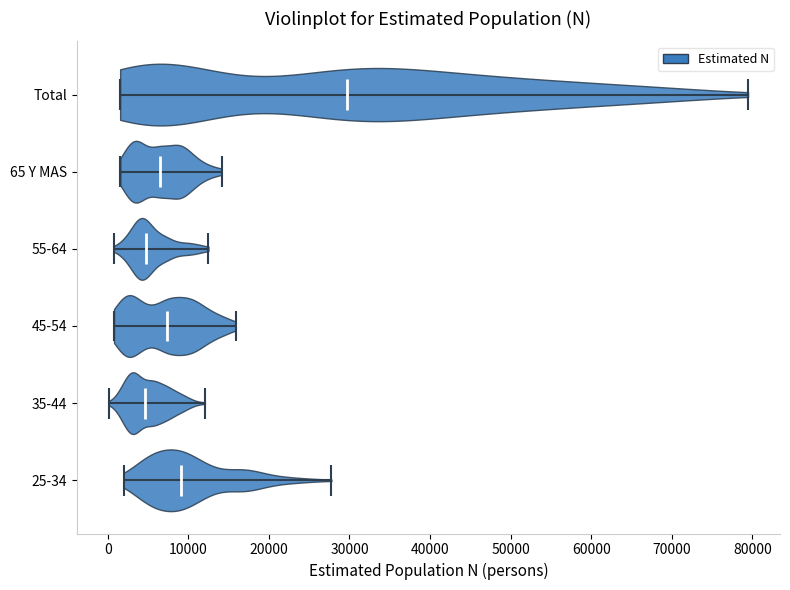

Which violin has the furthest to the right median line?

Total